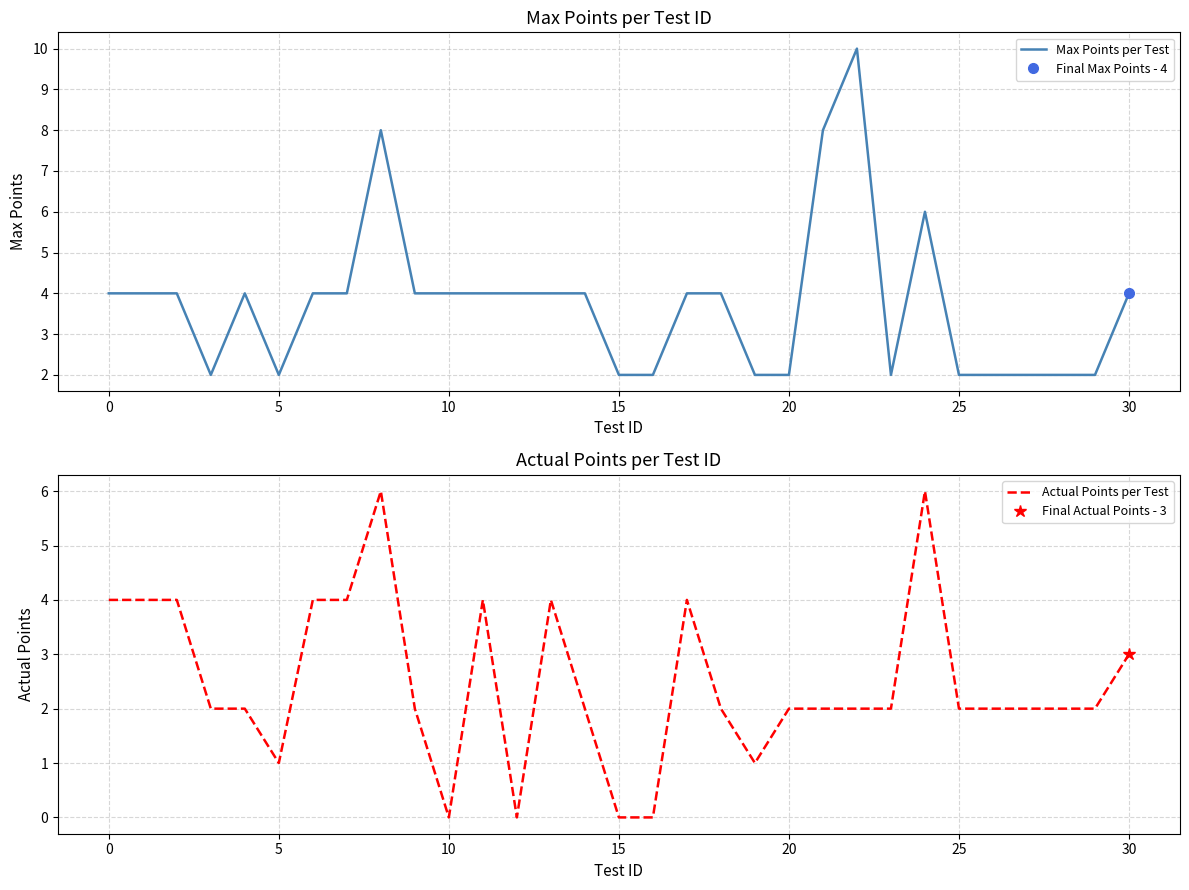

How many values in the Actual Points per Test series are below 2?

6